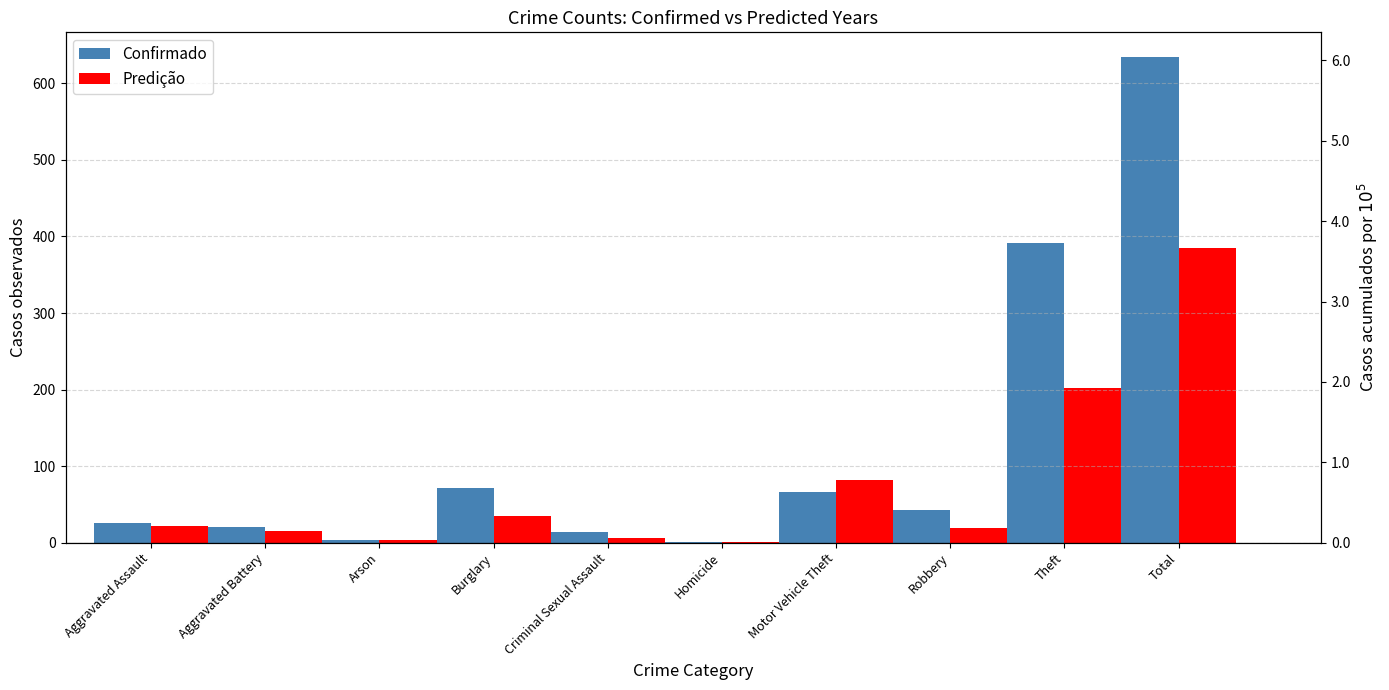

What is the value of the Confirmado bar at the 5th from the left?

14